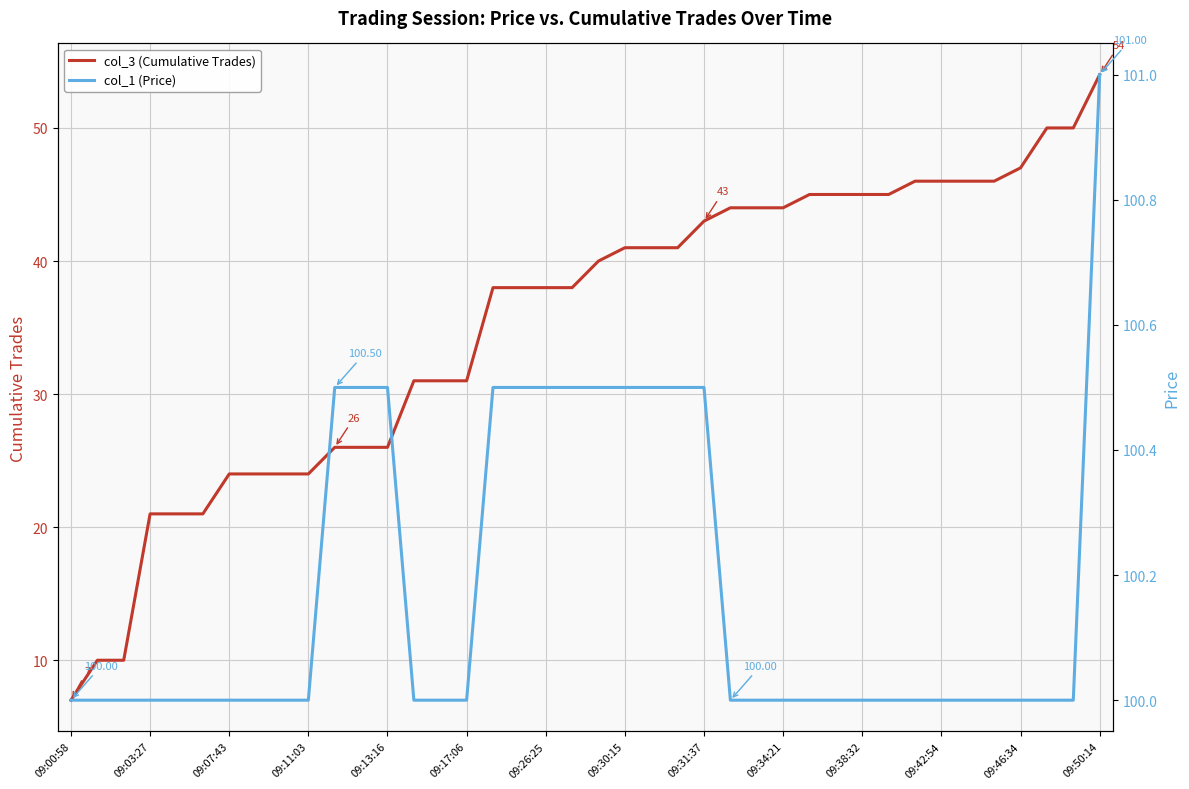

How many lines are shown in the chart?

2